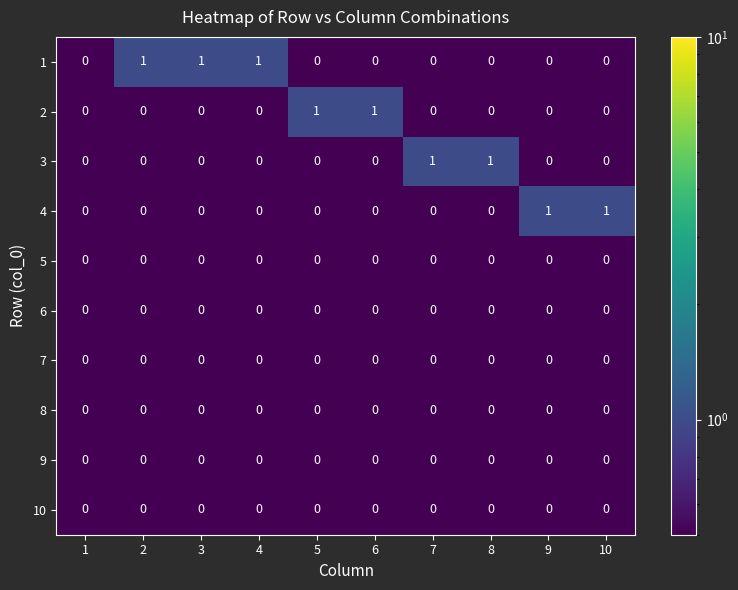

The 1 series shows 1 at 9. True or false?

False